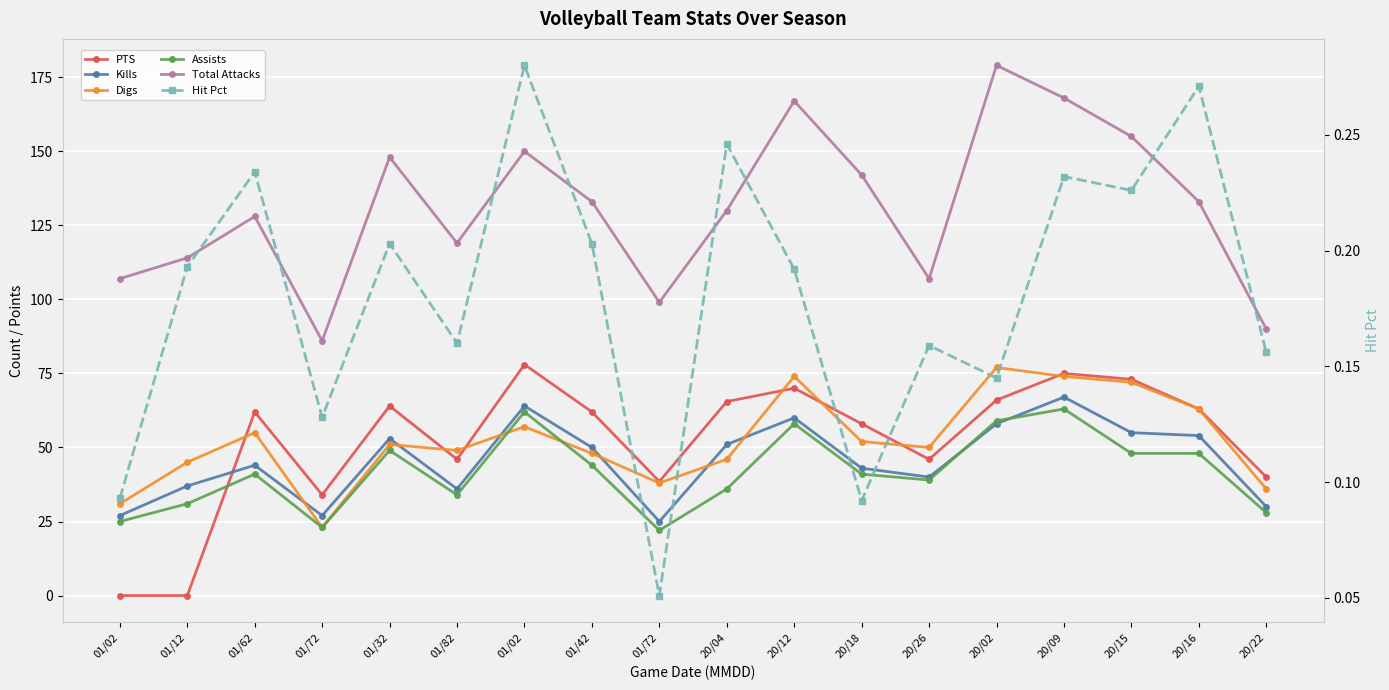

What is the value of the PTS point at the 9th from the left?

34.0